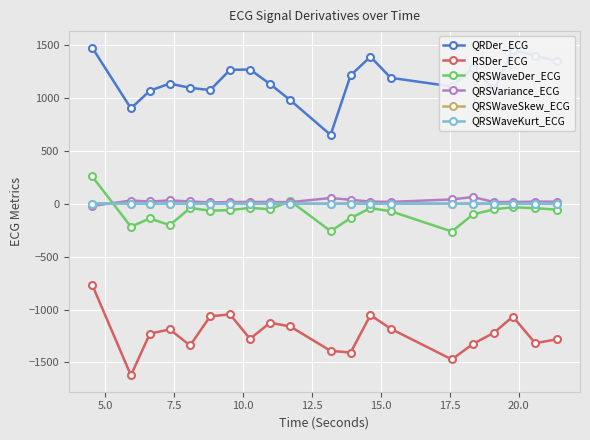

True or false: QRSWaveDer_ECG and RSDer_ECG intersect in this chart.

False